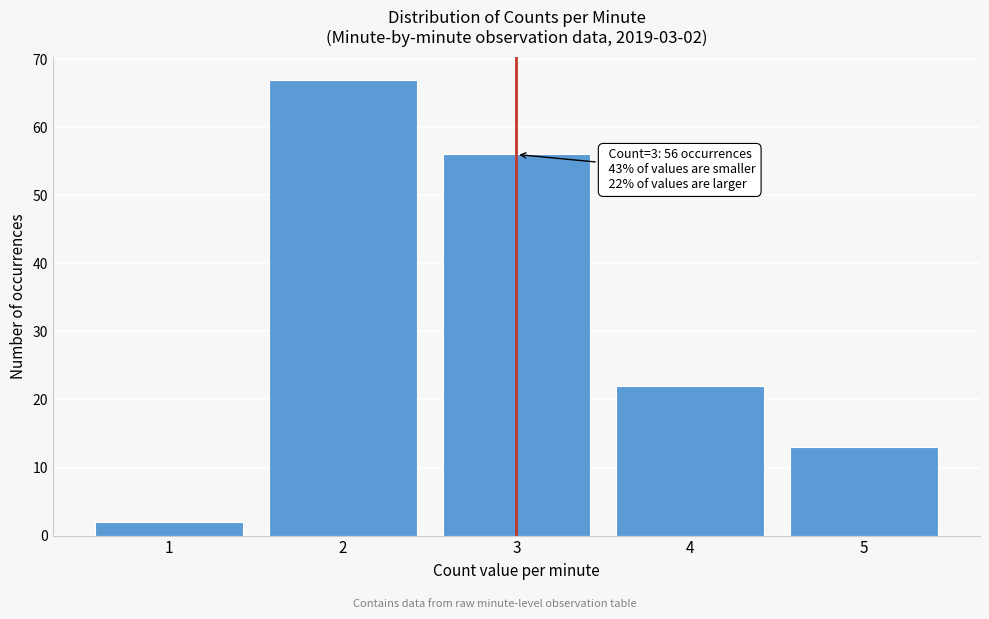

Reading right to left, extract all data points from this chart.

13	22	56	67	2